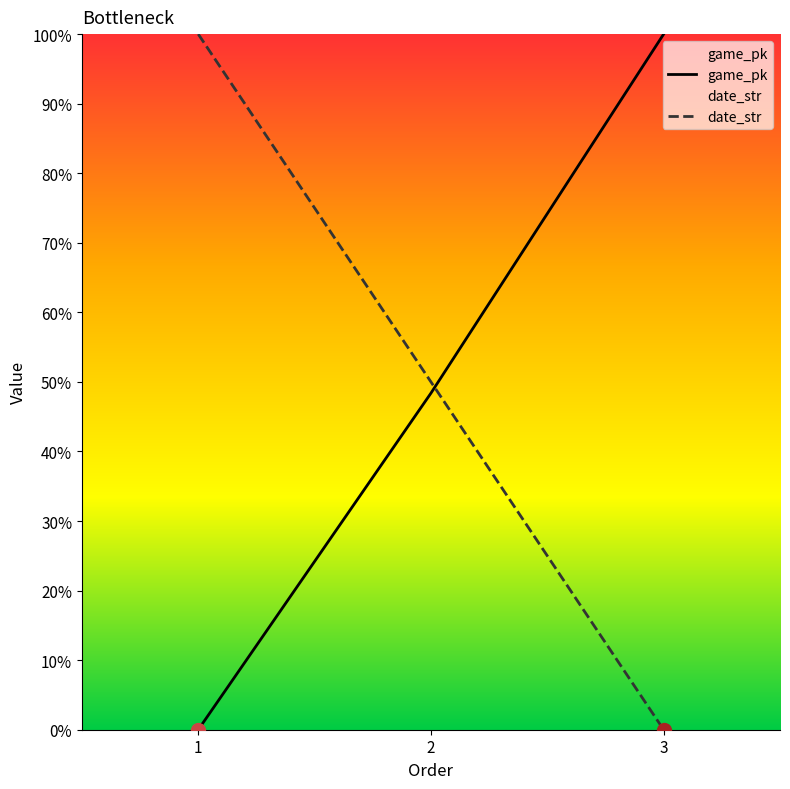

Does the chart have visible grid lines?

No